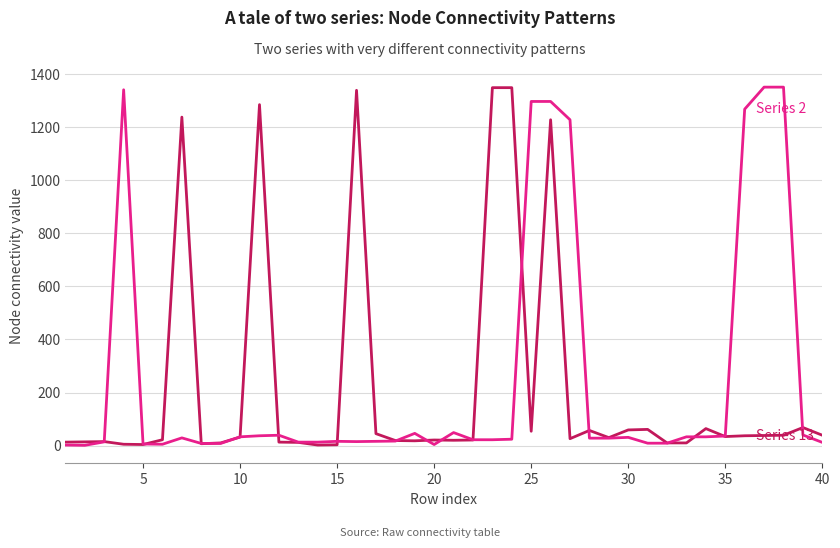

How many distinct data groups are displayed?

2